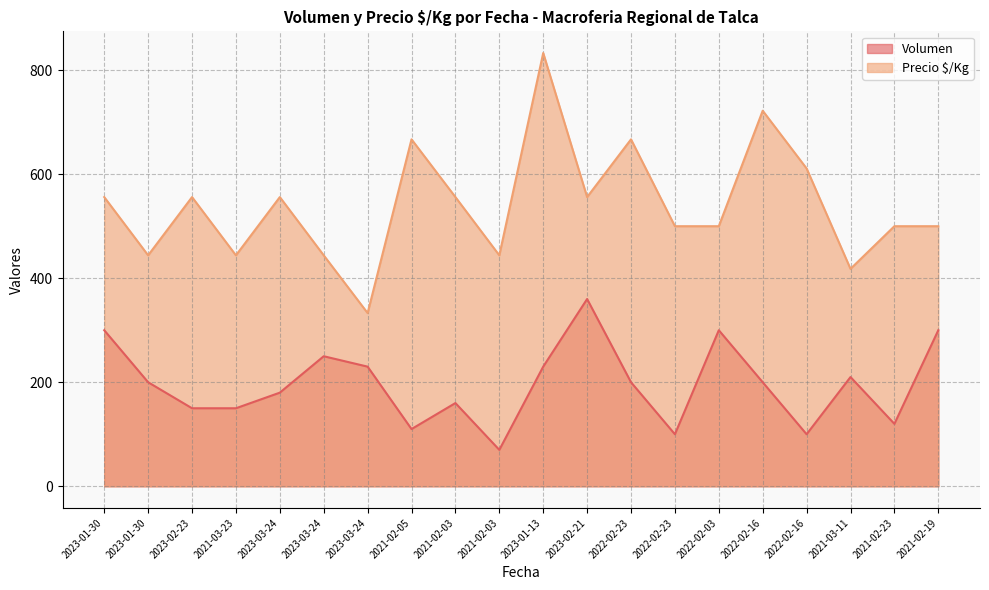

Is the value of Volumen at 2021-02-19 greater than the value of Precio $/Kg at 2022-02-23?

No